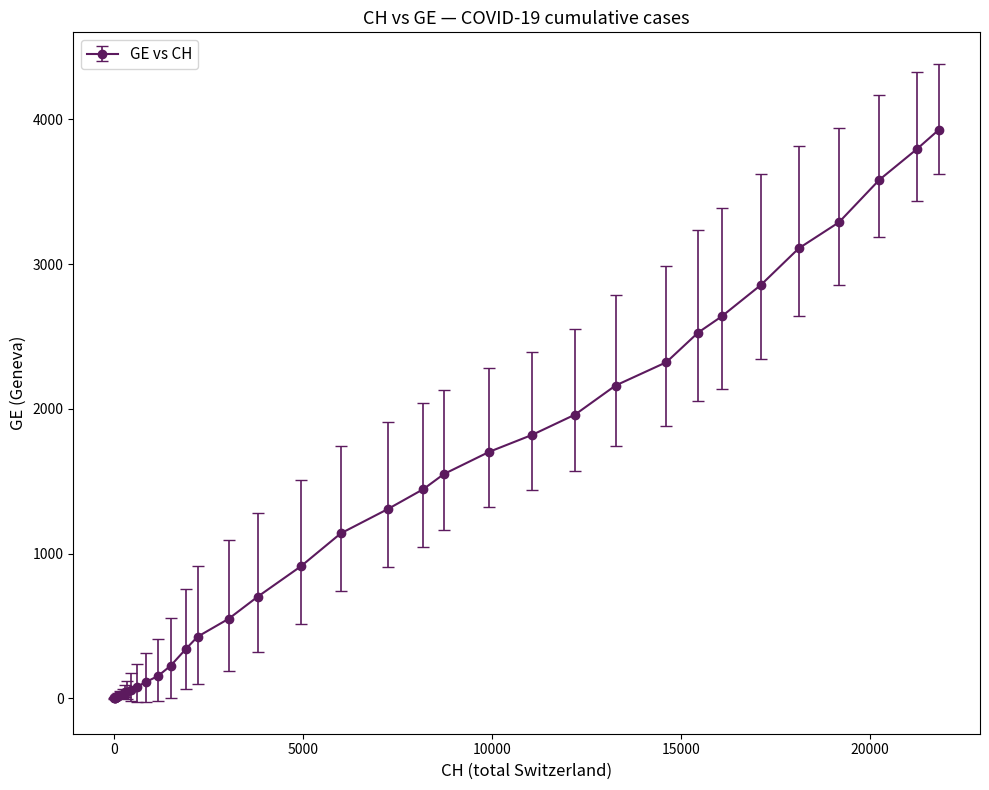

What is the maximum value shown in the chart?

3928